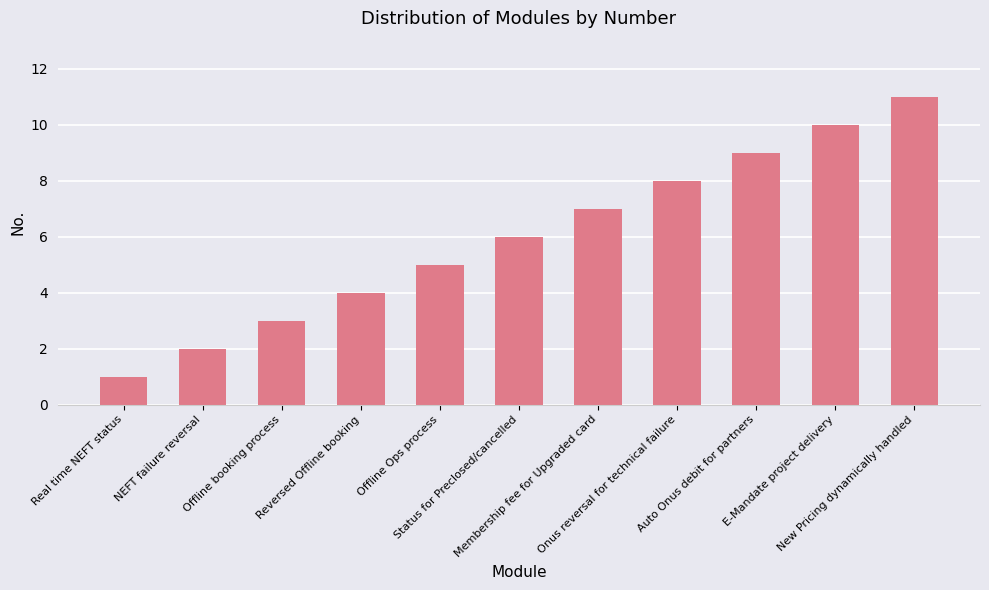

Are the bars horizontal?

No